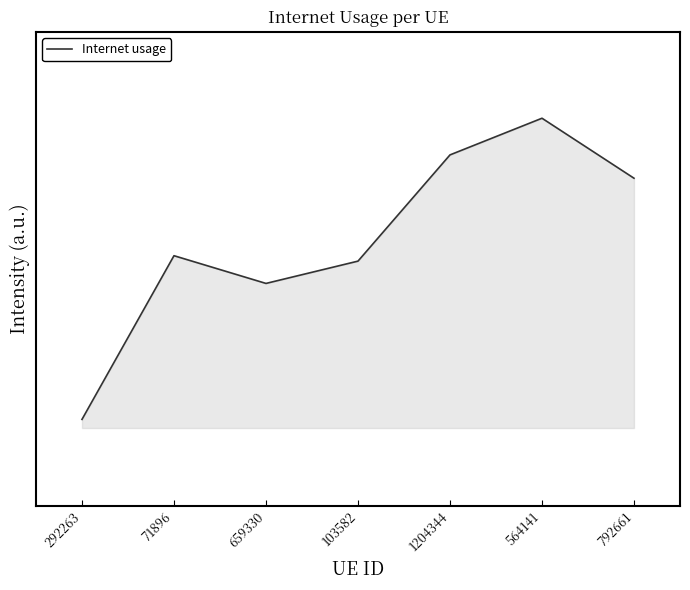

Is this an area chart (filled region under the line)?

Yes